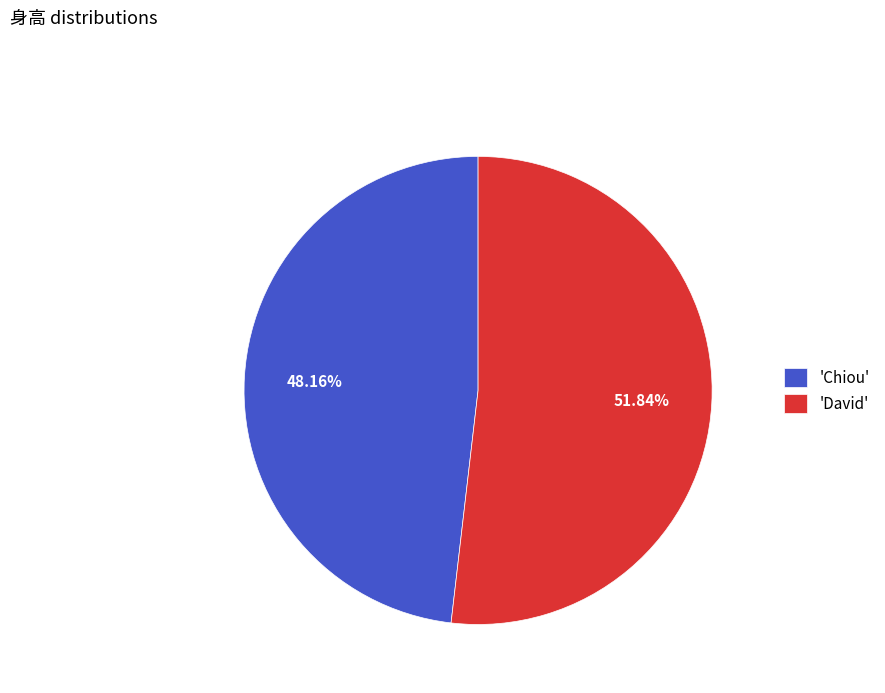

How many slices are in this pie chart?

2